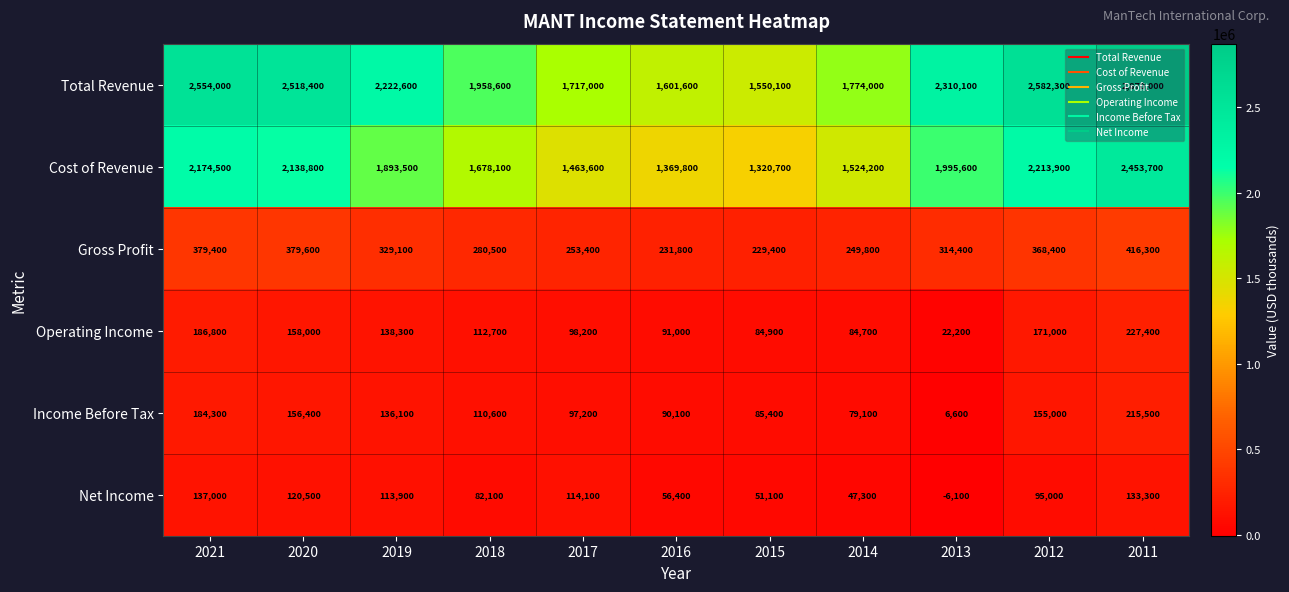

Where is Operating Income nearest to the value 124800?

2018